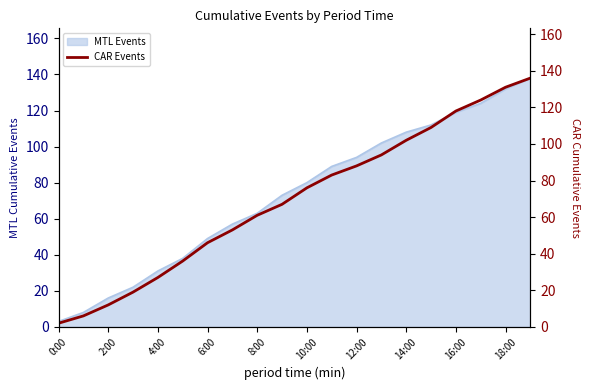

The value of MTL Events at 10:00 is 80. True or false?

True